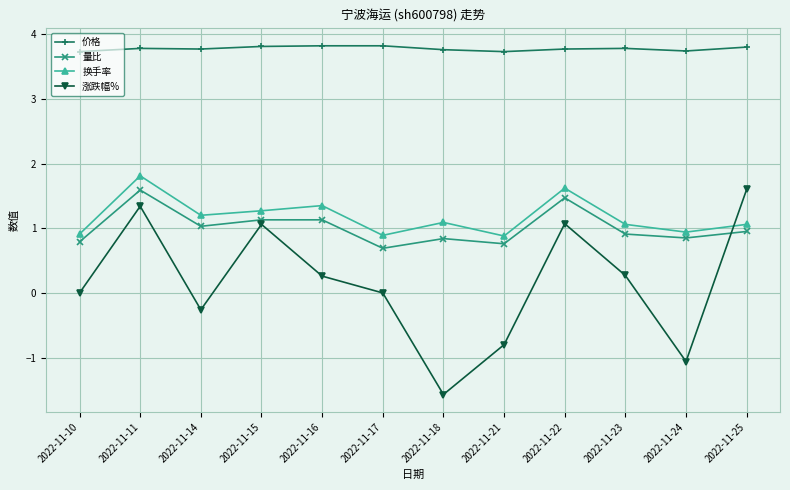

True or false: 换手率 has more than 0 points higher than both neighbors.

True